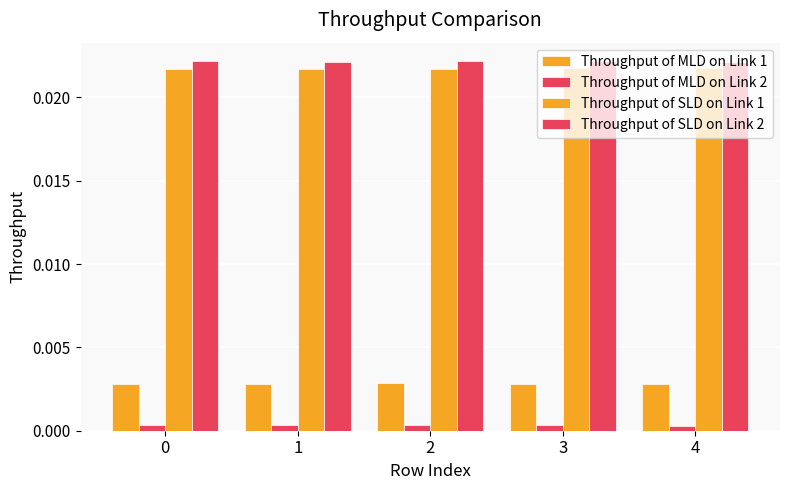

How many bars are there in total?

20